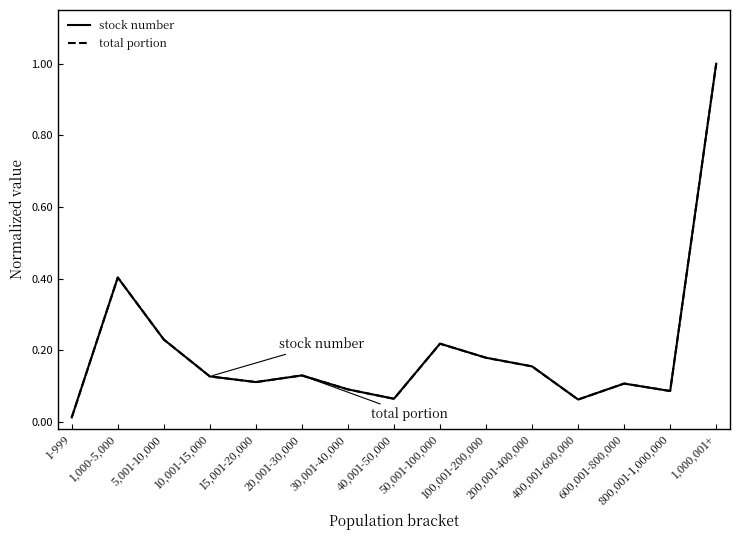

Does the chart have visible grid lines?

No